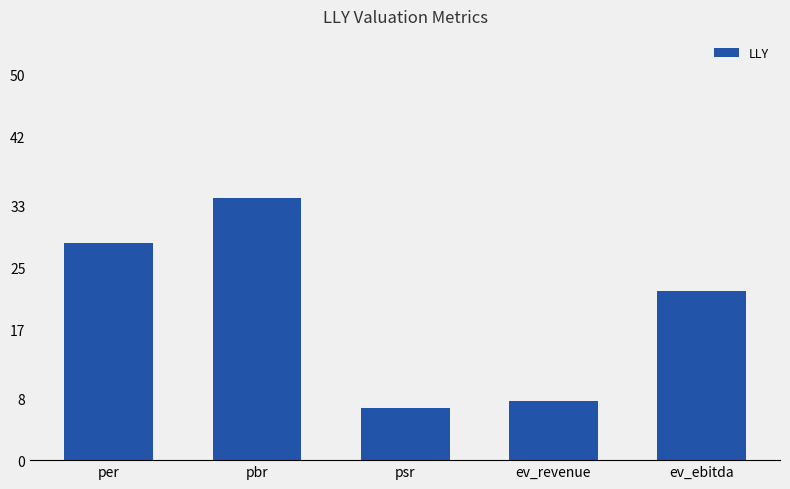

Which category has the lowest value across all series?

psr